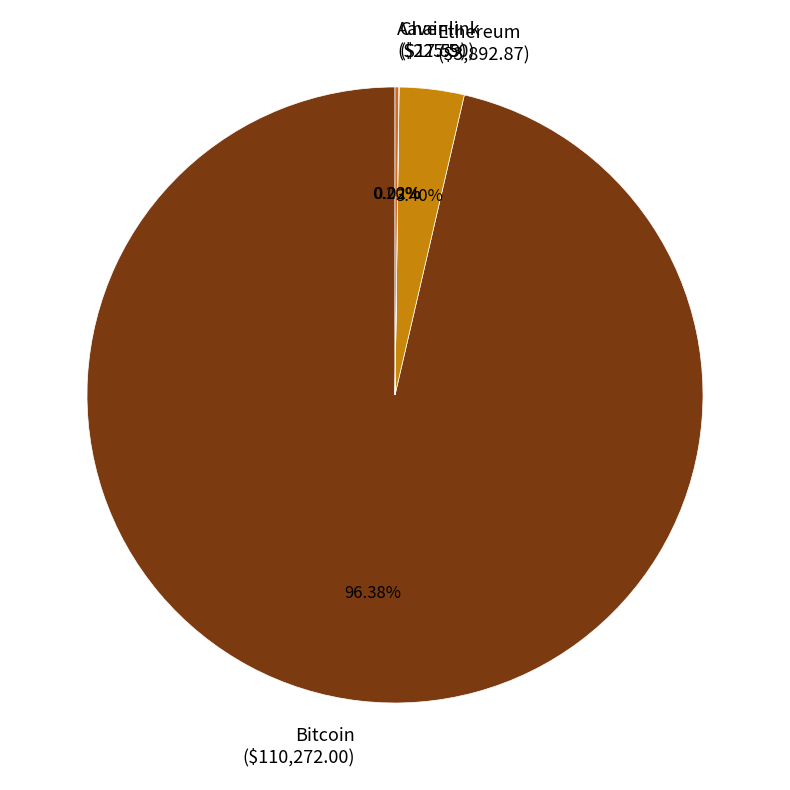

Is there any slice that represents more than half of the pie?

Yes